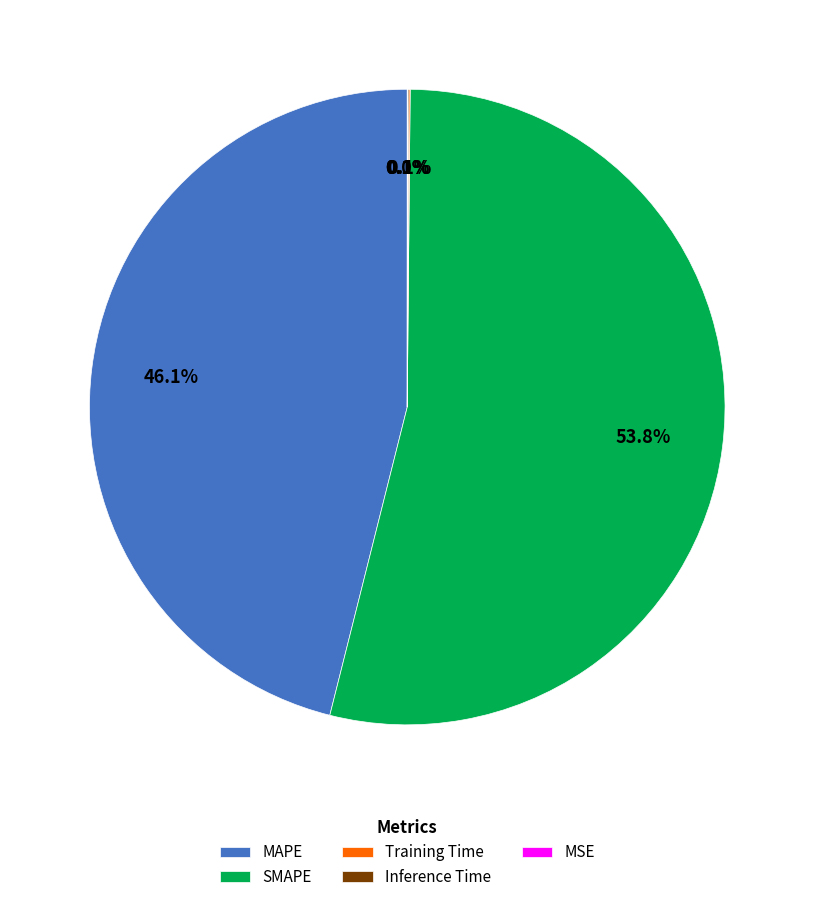

What portion of the pie excludes MAPE?

53.9%